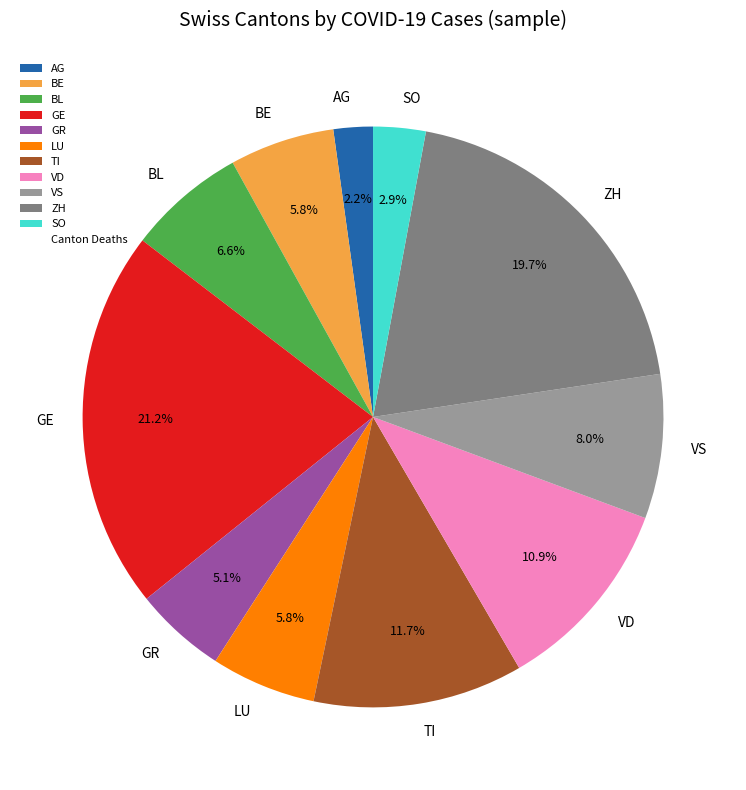

What is the total percentage of VS and ZH?

27.7%